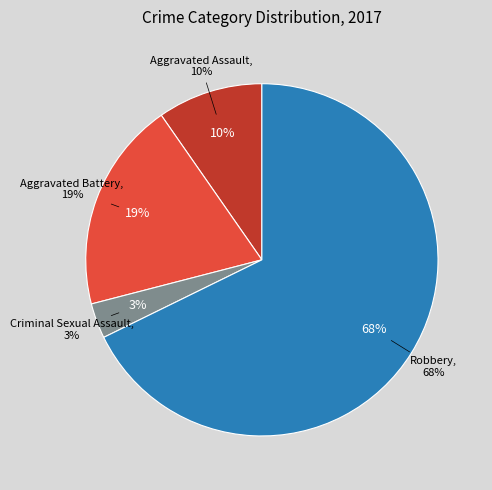

What percentage do Aggravated Battery and Robbery together represent?

87.1%